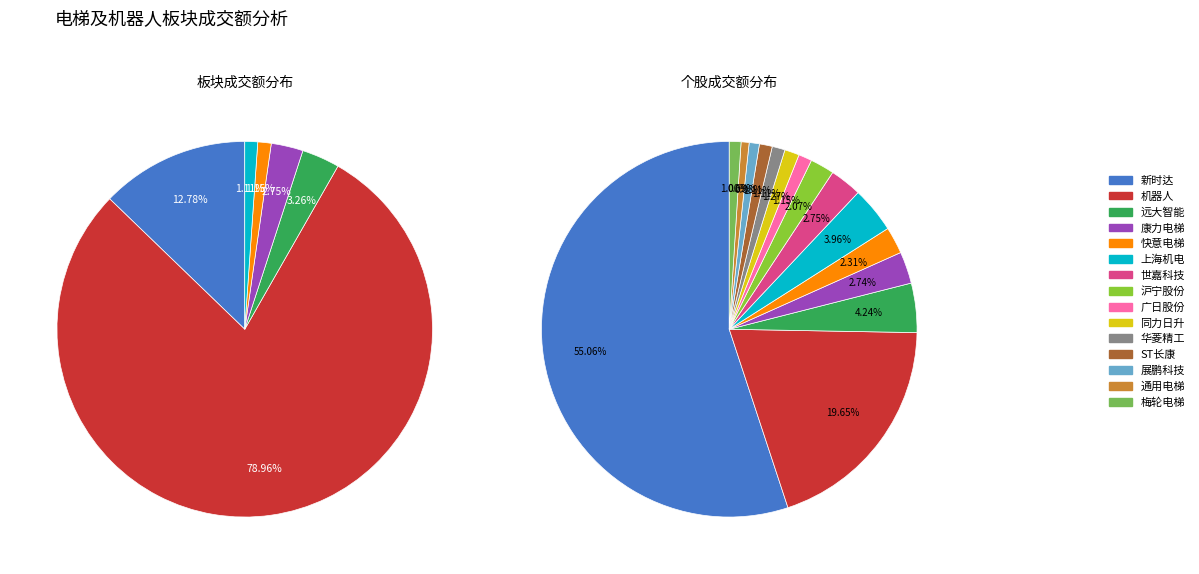

Which category has the biggest portion of the pie?

新时达